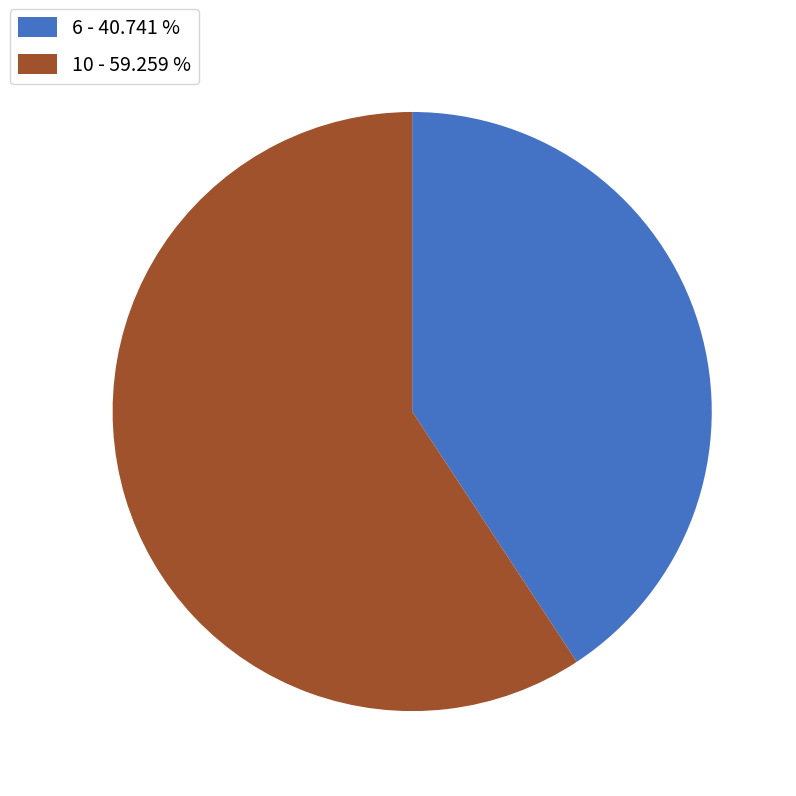

Combined, do 10 - 59.259 % and 6 - 40.741 % account for over 50%?

Yes